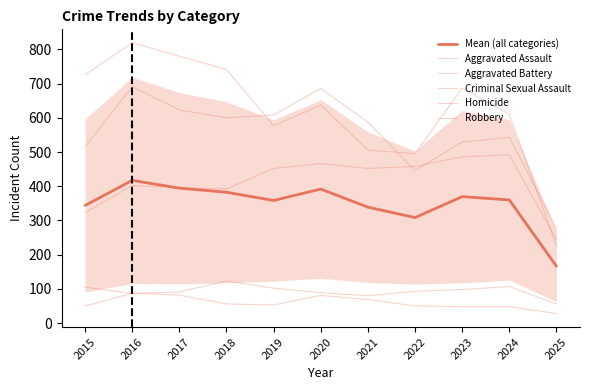

At which category does Robbery reach its first local valley?

2019